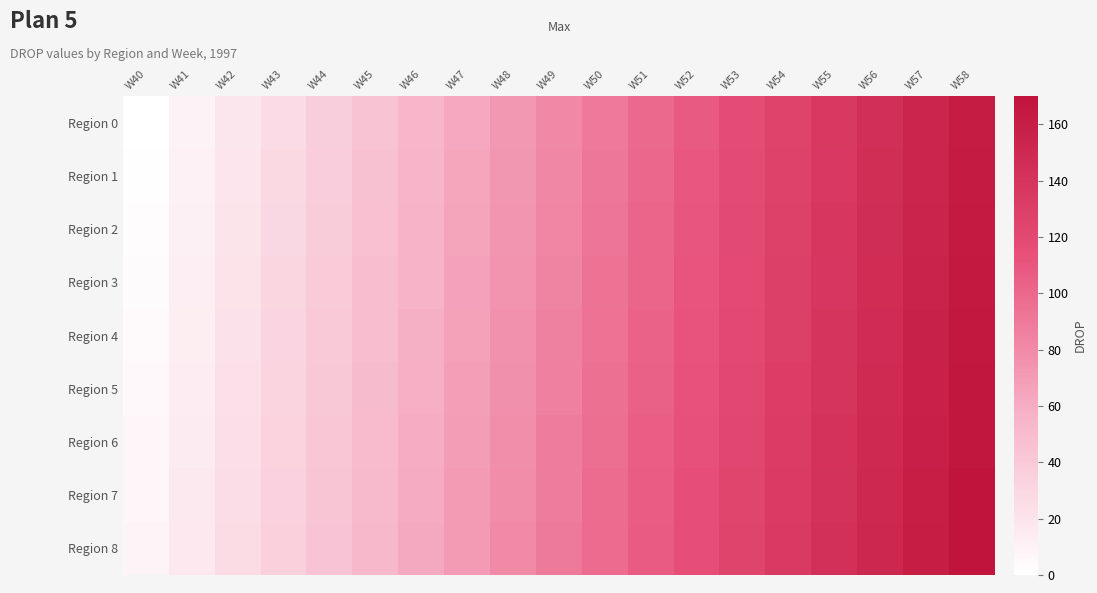

Reading left to right, list all the values displayed in this chart.

Region 0: W40=0	W41=9	W42=18	W43=27	W44=36	W45=45	W46=54	W47=63	W48=72	W49=81	W50=90	W51=99	W52=108	W53=117	W54=126	W55=135	W56=144	W57=153	W58=162
Region 1: W40=1	W41=10	W42=19	W43=28	W44=37	W45=46	W46=55	W47=64	W48=73	W49=82	W50=91	W51=100	W52=109	W53=118	W54=127	W55=136	W56=145	W57=154	W58=163
Region 2: W40=2	W41=11	W42=20	W43=29	W44=38	W45=47	W46=56	W47=65	W48=74	W49=83	W50=92	W51=101	W52=110	W53=119	W54=128	W55=137	W56=146	W57=155	W58=164
Region 3: W40=3	W41=12	W42=21	W43=30	W44=39	W45=48	W46=57	W47=66	W48=75	W49=84	W50=93	W51=102	W52=111	W53=120	W54=129	W55=138	W56=147	W57=156	W58=165
Region 4: W40=4	W41=13	W42=22	W43=31	W44=40	W45=49	W46=58	W47=67	W48=76	W49=85	W50=94	W51=103	W52=112	W53=121	W54=130	W55=139	W56=148	W57=157	W58=166
Region 5: W40=5	W41=14	W42=23	W43=32	W44=41	W45=50	W46=59	W47=68	W48=77	W49=86	W50=95	W51=104	W52=113	W53=122	W54=131	W55=140	W56=149	W57=158	W58=167
Region 6: W40=6	W41=15	W42=24	W43=33	W44=42	W45=51	W46=60	W47=69	W48=78	W49=87	W50=96	W51=105	W52=114	W53=123	W54=132	W55=141	W56=150	W57=159	W58=168
Region 7: W40=7	W41=16	W42=25	W43=34	W44=43	W45=52	W46=61	W47=70	W48=79	W49=88	W50=97	W51=106	W52=115	W53=124	W54=133	W55=142	W56=151	W57=160	W58=169
Region 8: W40=8	W41=17	W42=26	W43=35	W44=44	W45=53	W46=62	W47=71	W48=80	W49=89	W50=98	W51=107	W52=116	W53=125	W54=134	W55=143	W56=152	W57=161	W58=170